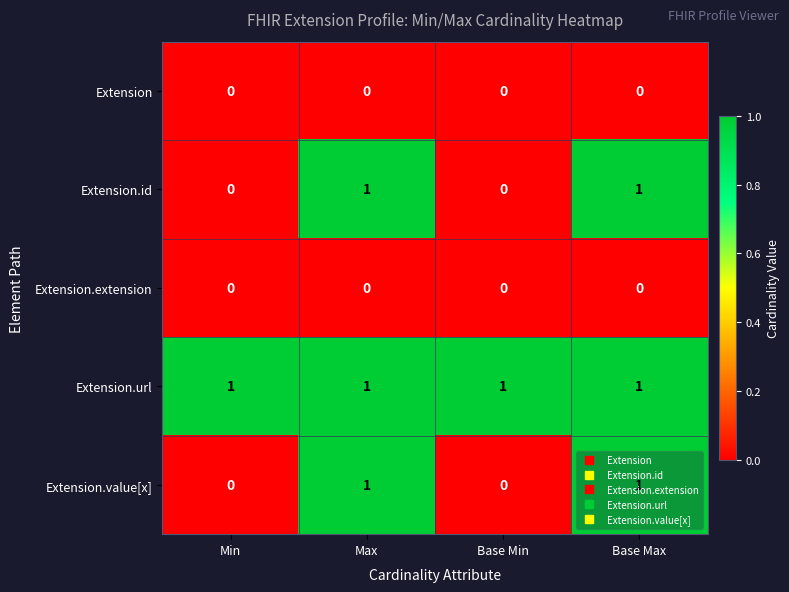

What is the total value across all series at Base Max?

3